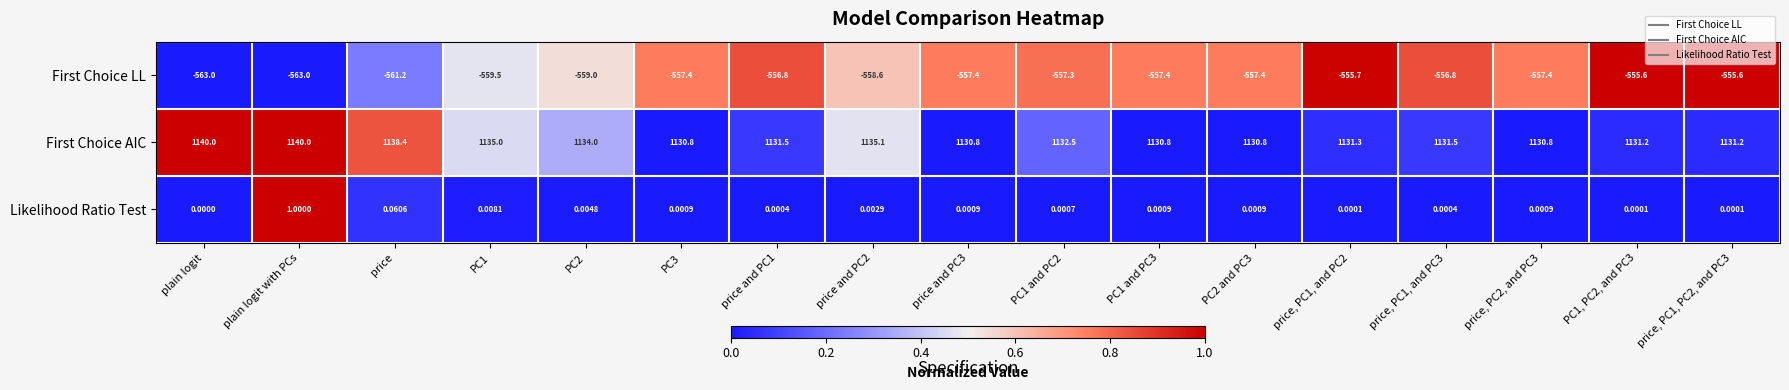

At which label does Likelihood Ratio Test reach its peak?

plain logit with PCs